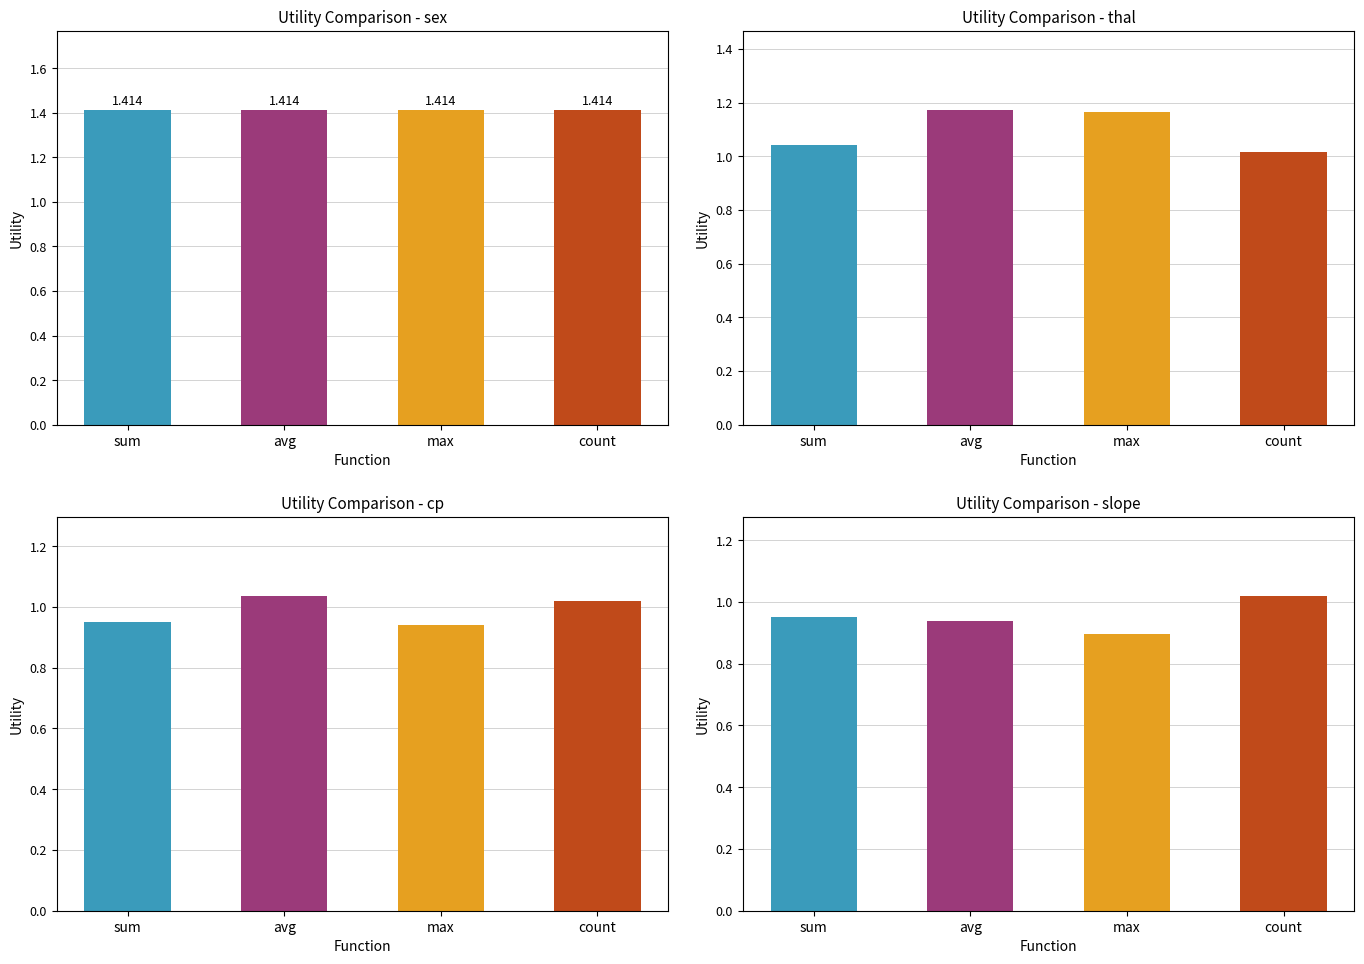

The value of avg_utility_max at max is 1.3. True or false?

False